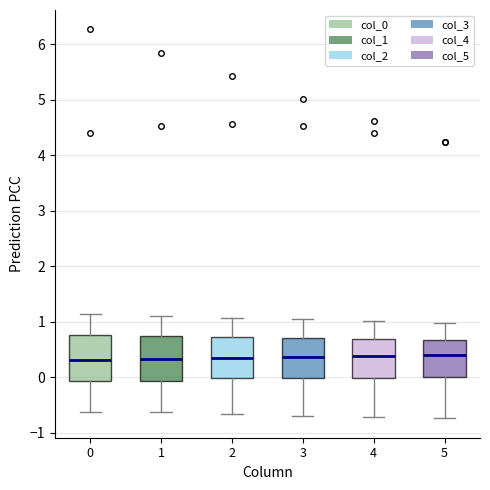

Where is the lower edge of the box at x = 1 on the y-axis? The values are not printed on the chart, so give them approximately, as read against the axis.

-0.1